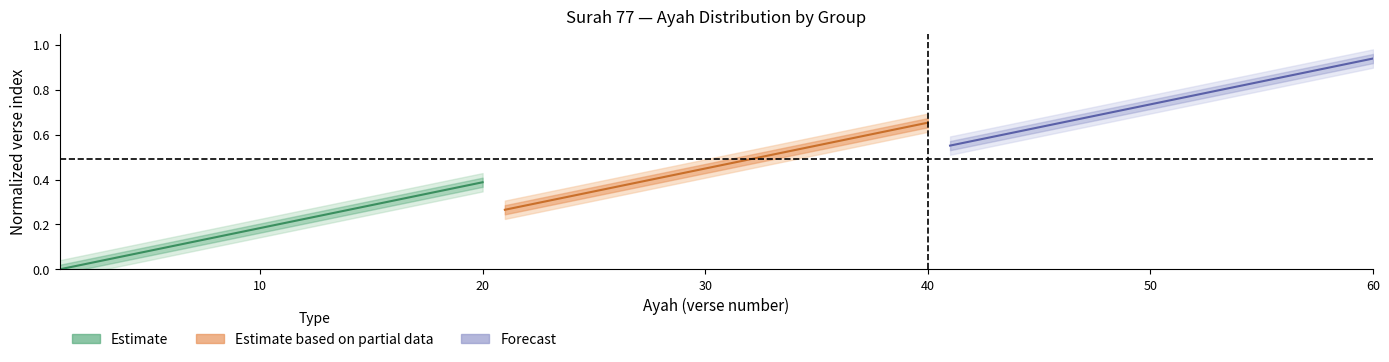

What is the highest value of the Estimate based on partial data series?

0.7